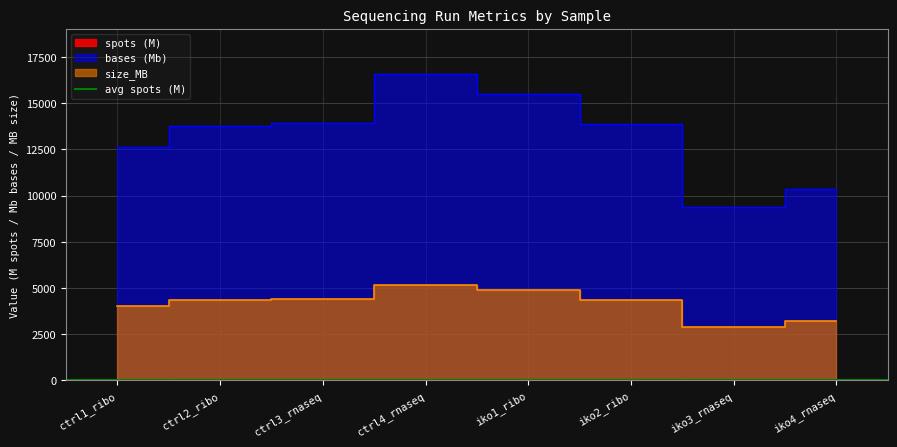

How many values in the spots series are below 46?

4